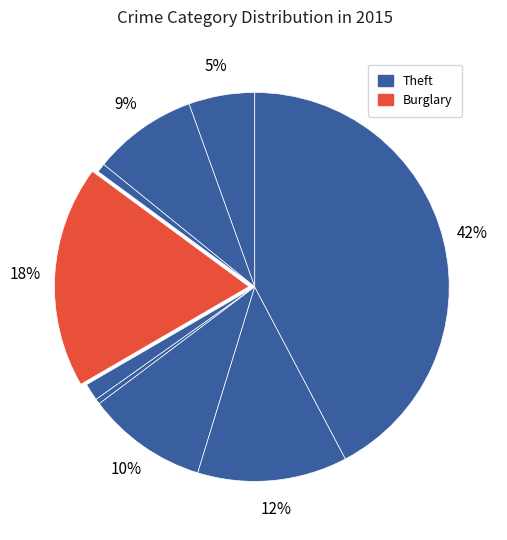

Is there a majority slice in this chart?

No